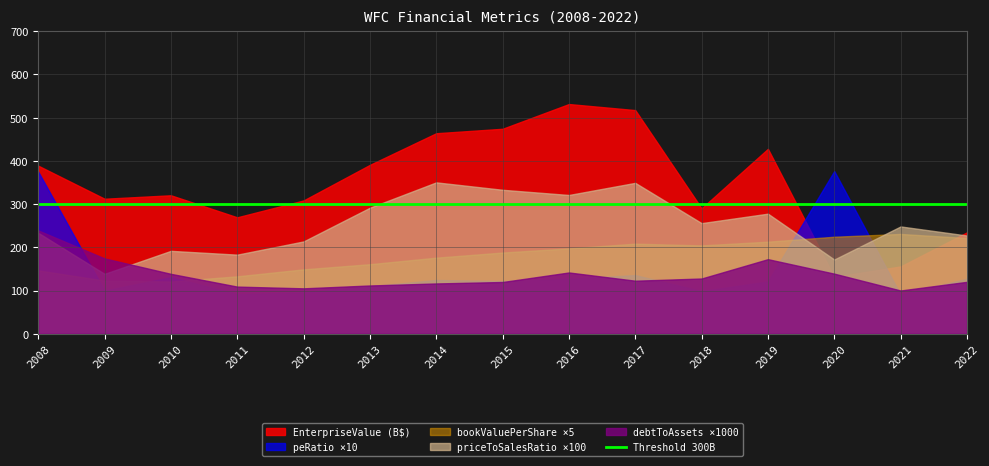

What is the value of the EnterpriseValue point at the 5th from the left?

308451168000.0